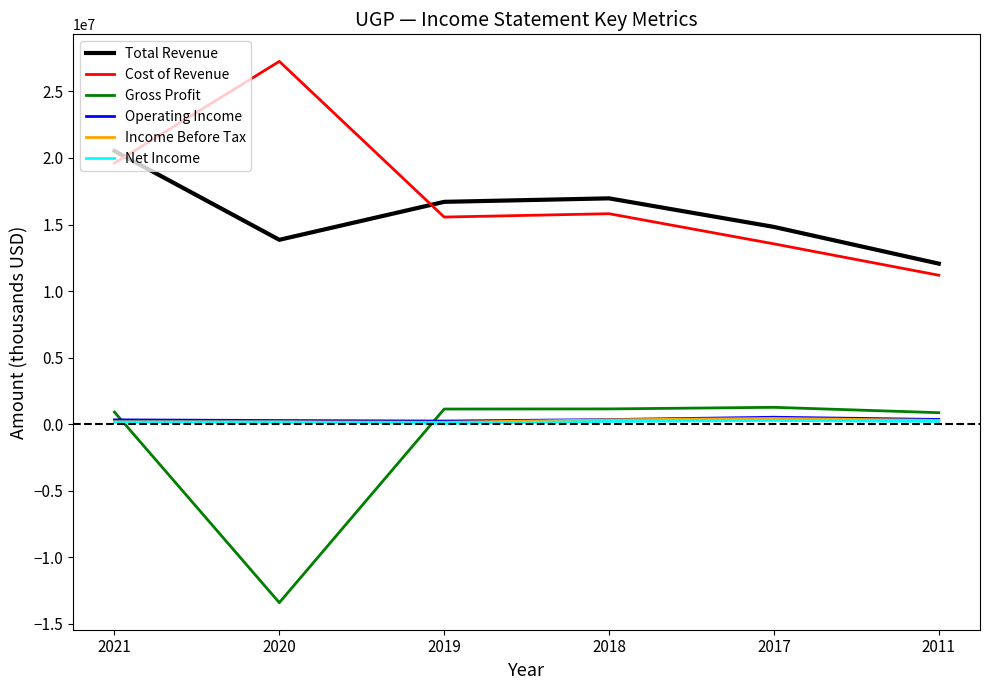

At which category does the chart reach its minimum across all series?

2020